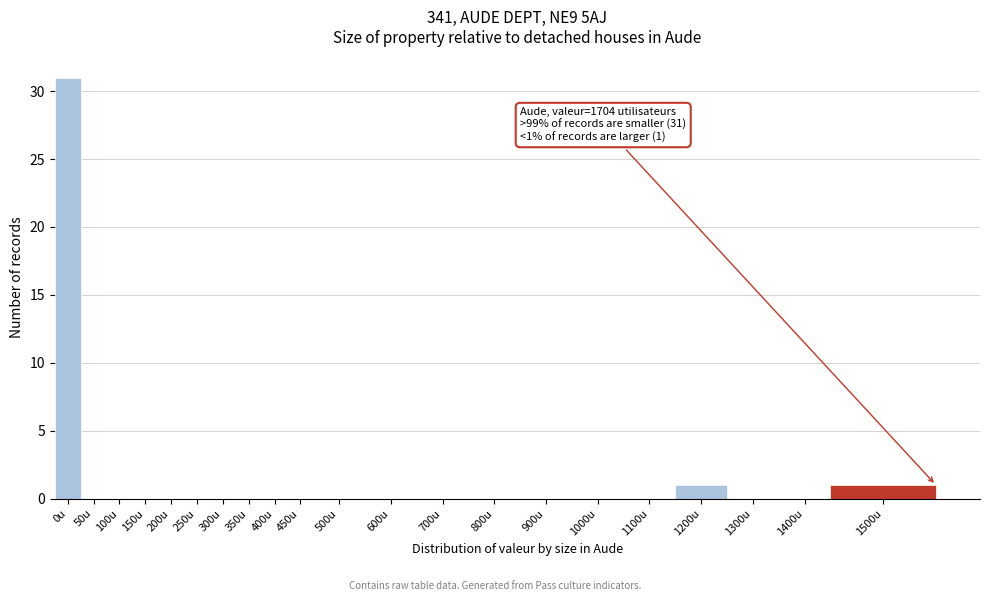

What is the greatest value displayed?

31